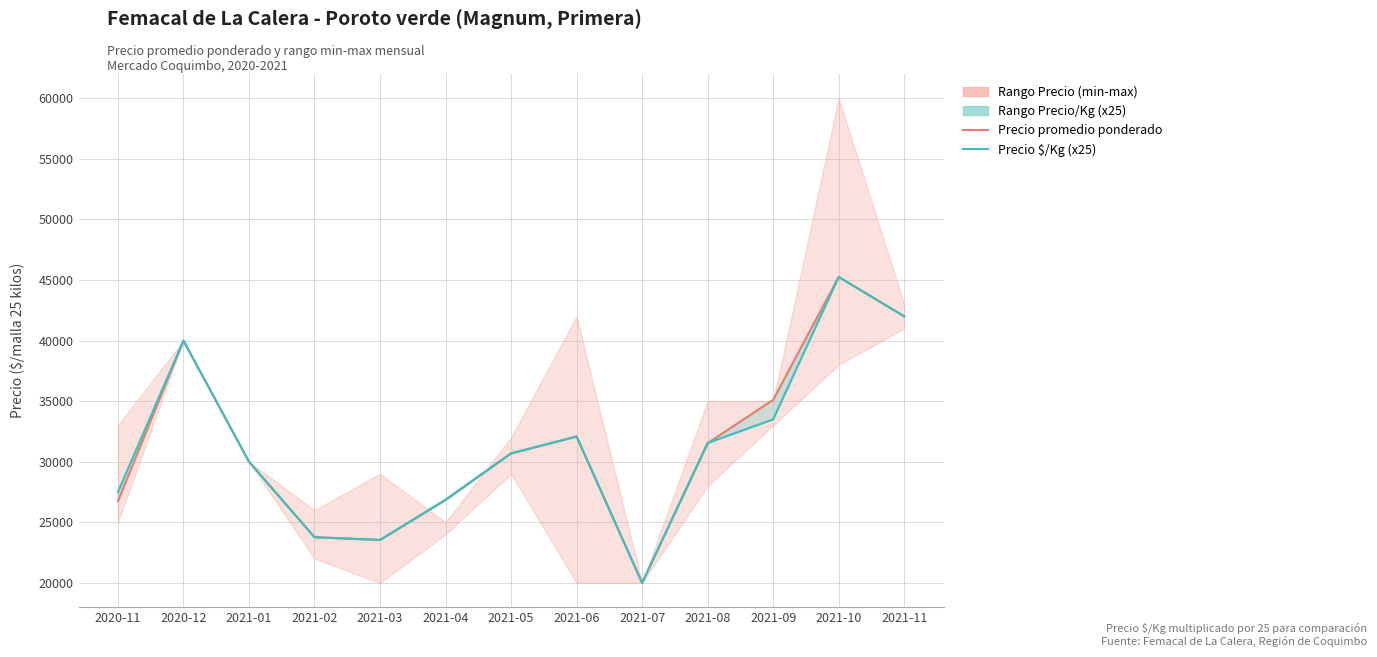

Which series changed the most between 2021-04 and 2021-06?

Precio promedio ponderado